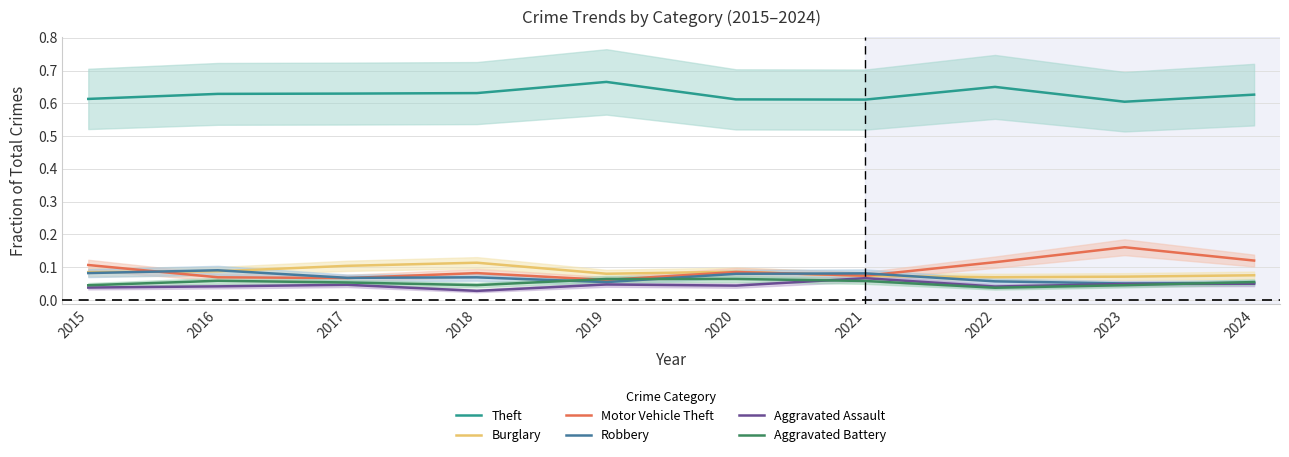

Is it true that Burglary equals 0.1 at 2023?

False